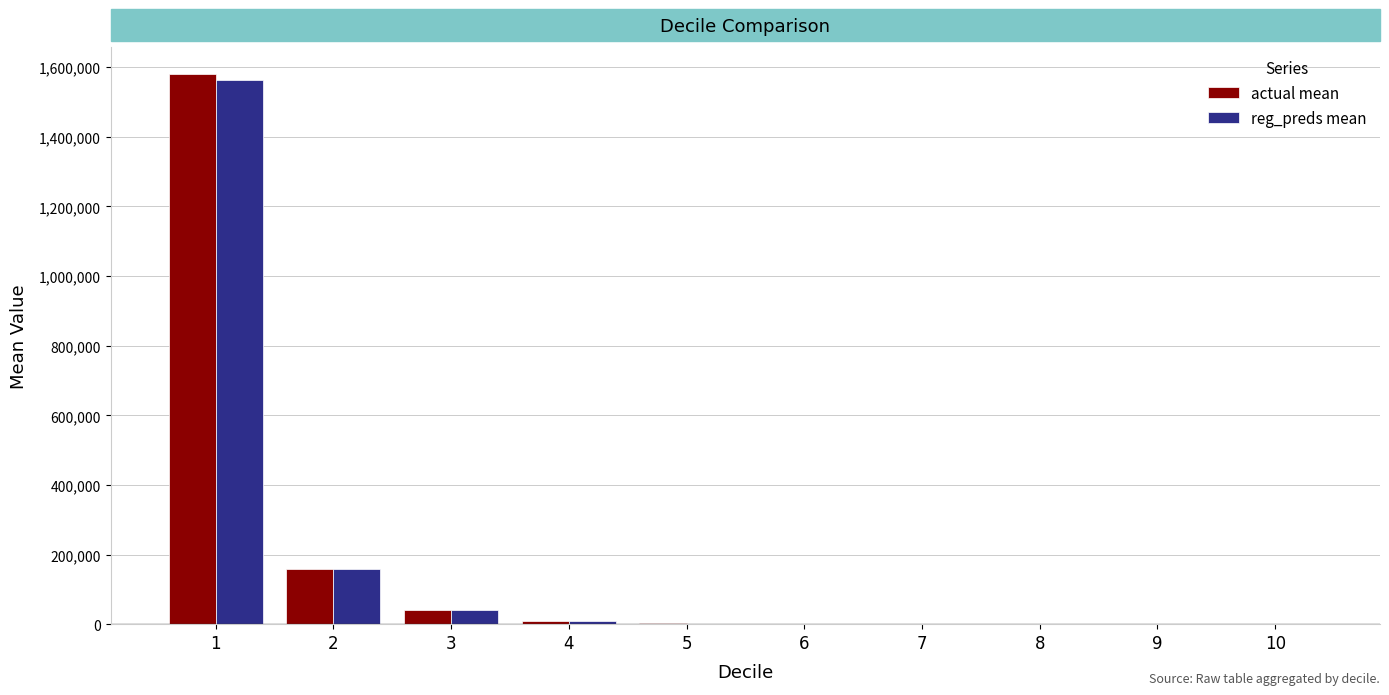

At which label is actual mean closest to 790185?

2